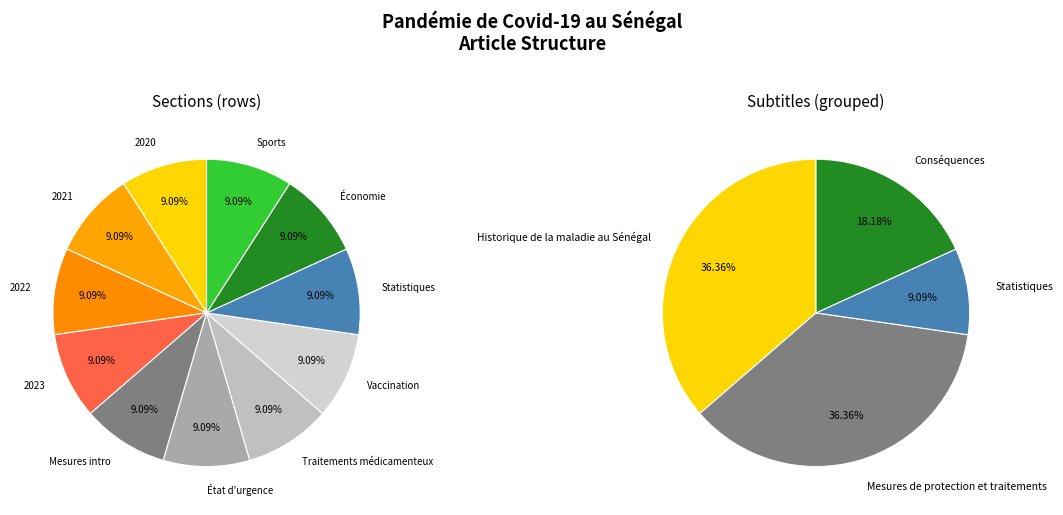

Combined, what portion of the pie is Conséquences and Historique de la maladie au Sénégal?

54.5%